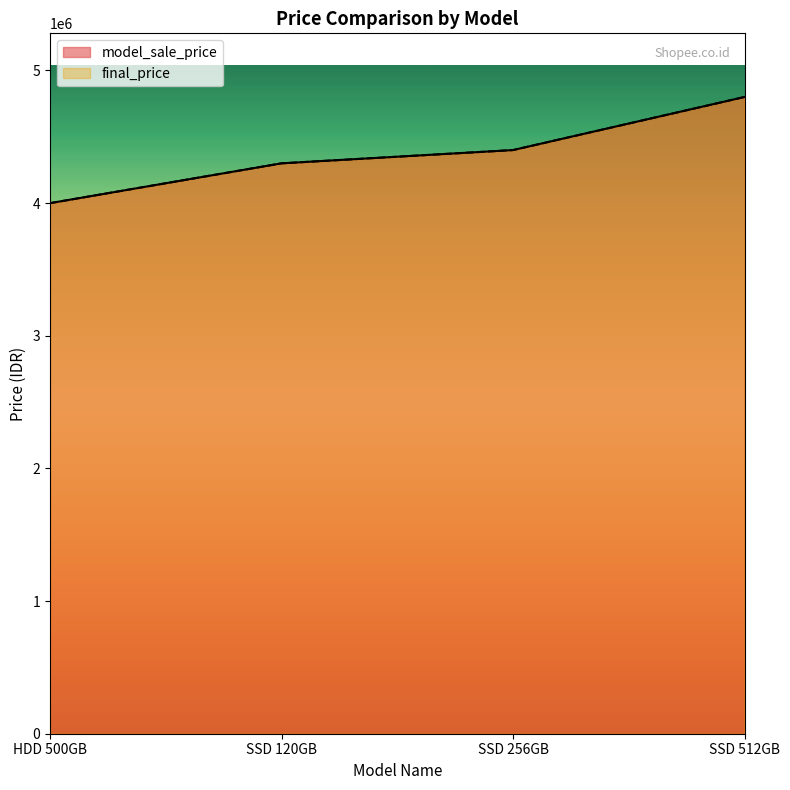

Which series has the largest range (max minus min)?

model_sale_price